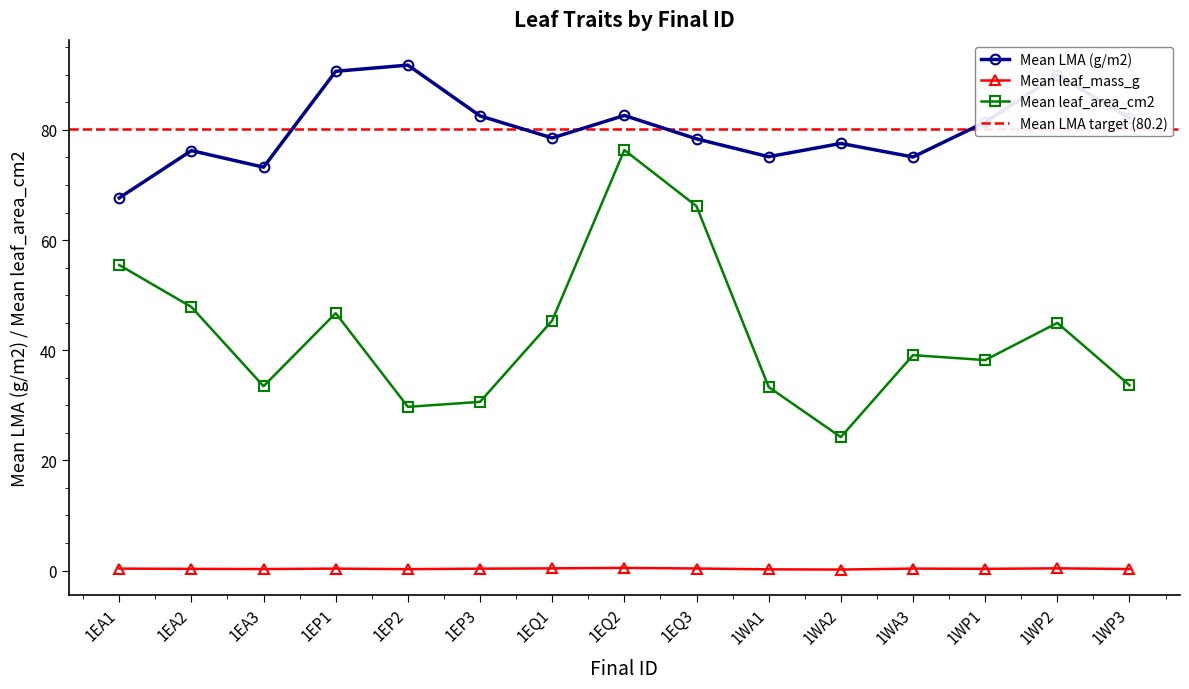

The value of Mean leaf_area_cm2 at 1WP1 is 22.0. True or false?

False